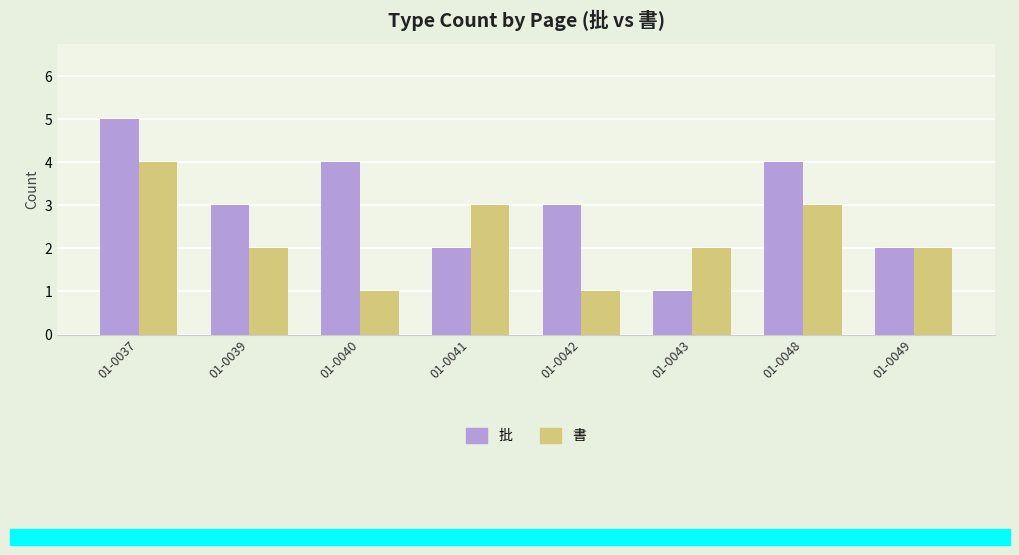

Between 01-0037 and 01-0049, which series saw the biggest shift?

批